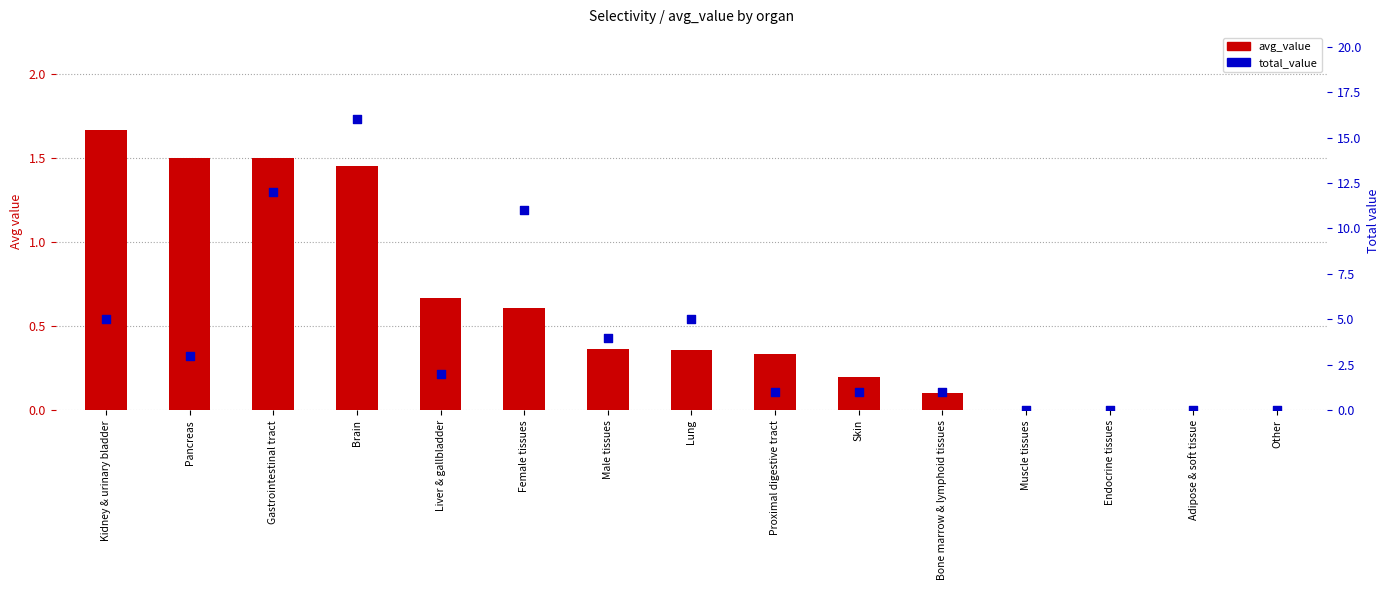

What are all the series names shown in the legend?

avg_value, total_value